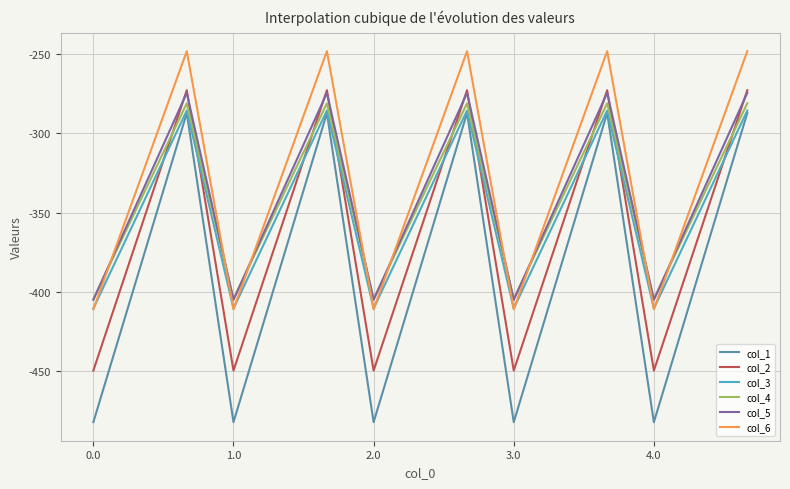

What is the difference between the maximum and second lowest values in the col_4 series?

123.4